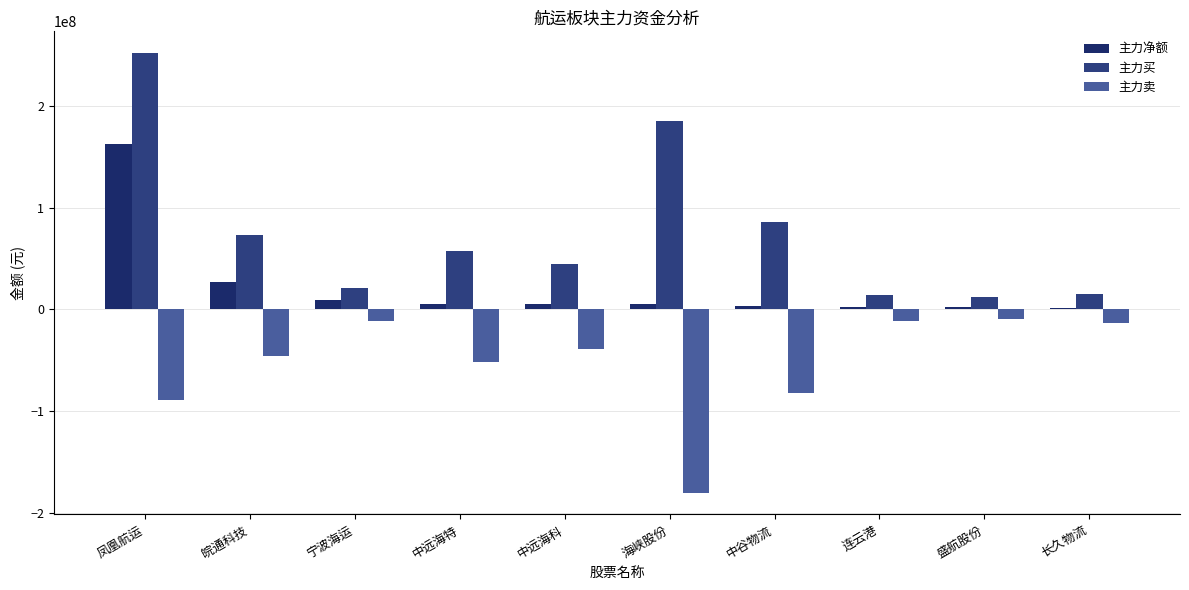

What is the maximum value shown in the chart?

251610054